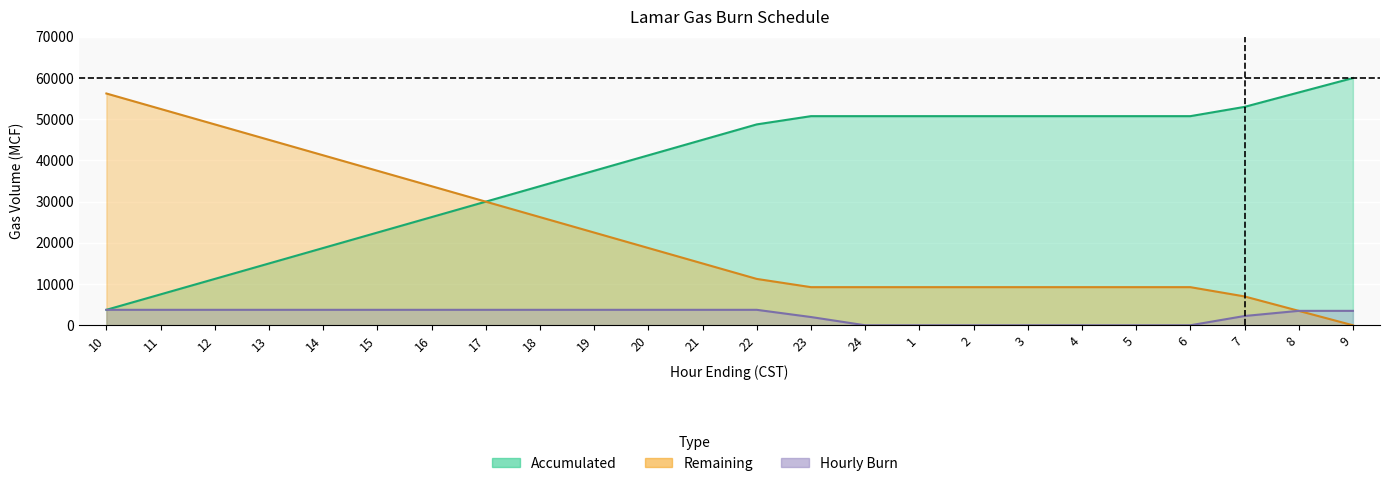

What is the maximum value for Remaining?

56250